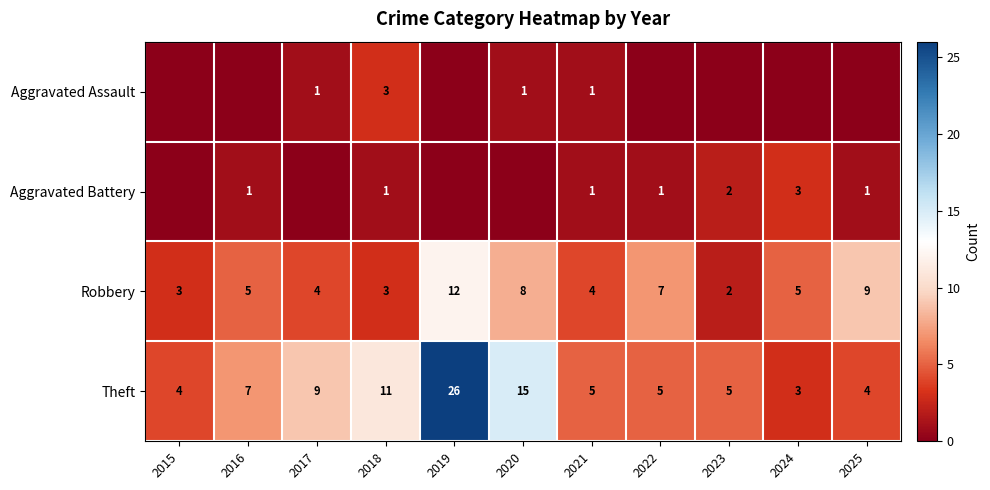

Which category has the highest value in the Robbery series?

2019